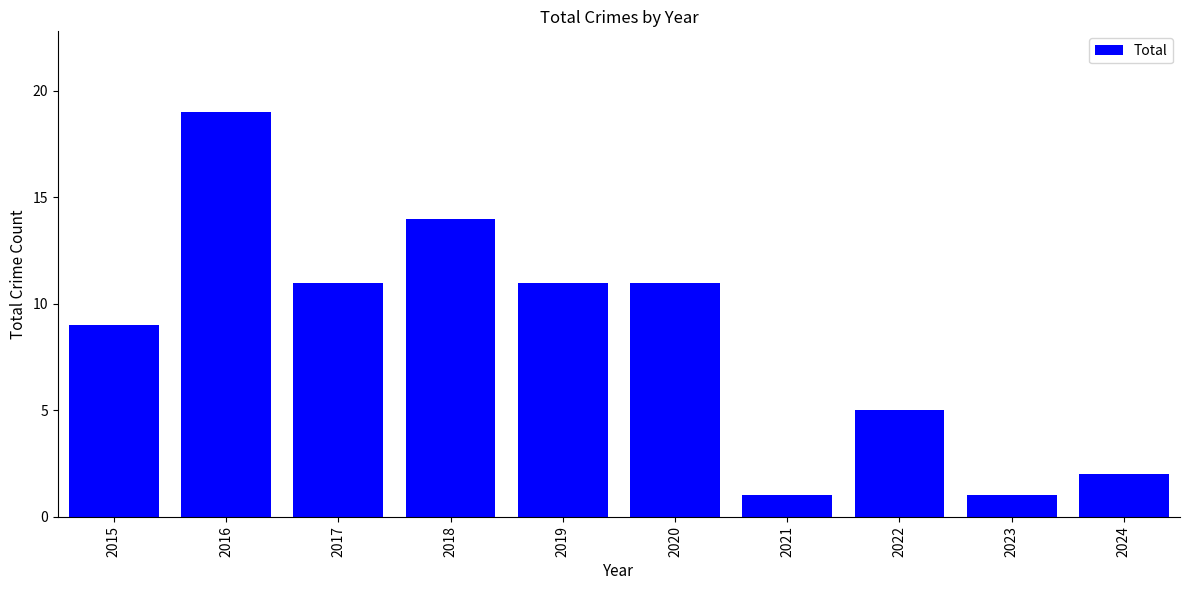

Between 2022 and 2020, which is larger?

2020